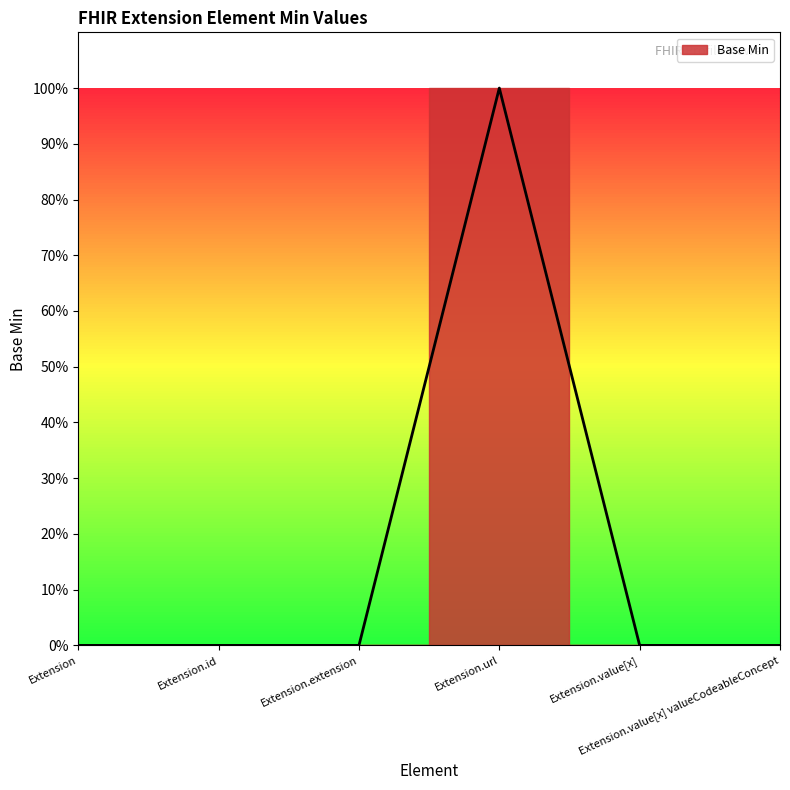

Rank the categories by value from lowest to highest.

Extension, Extension.id, Extension.extension, Extension.value[x], Extension.value[x] valueCodeableConcept, Extension.url